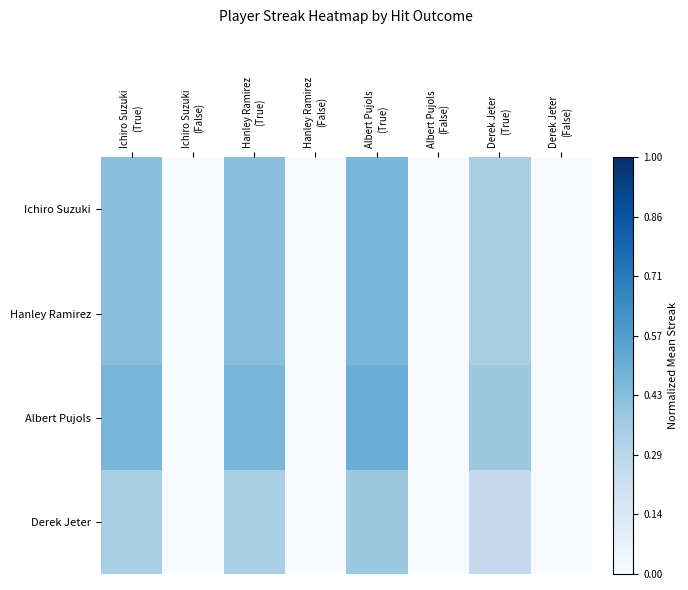

At how many categories does at least one series exceed 0?

4